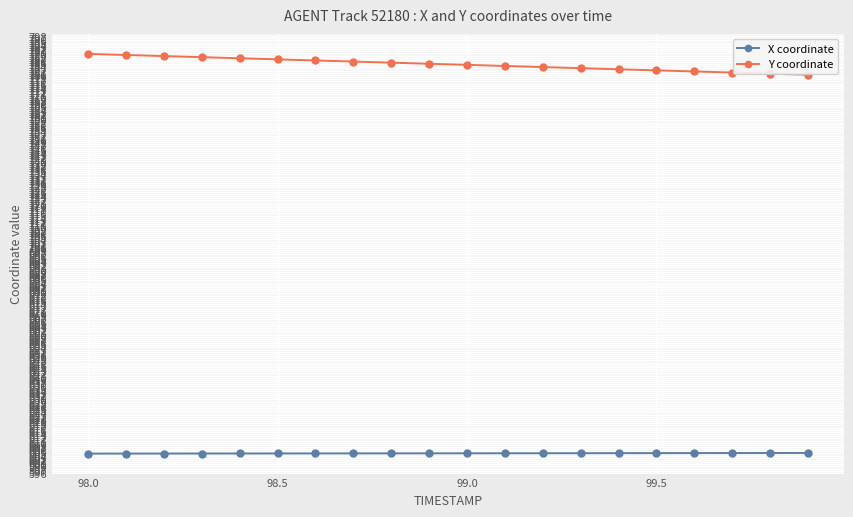

What is the sum of all Y coordinate values?

15698.5